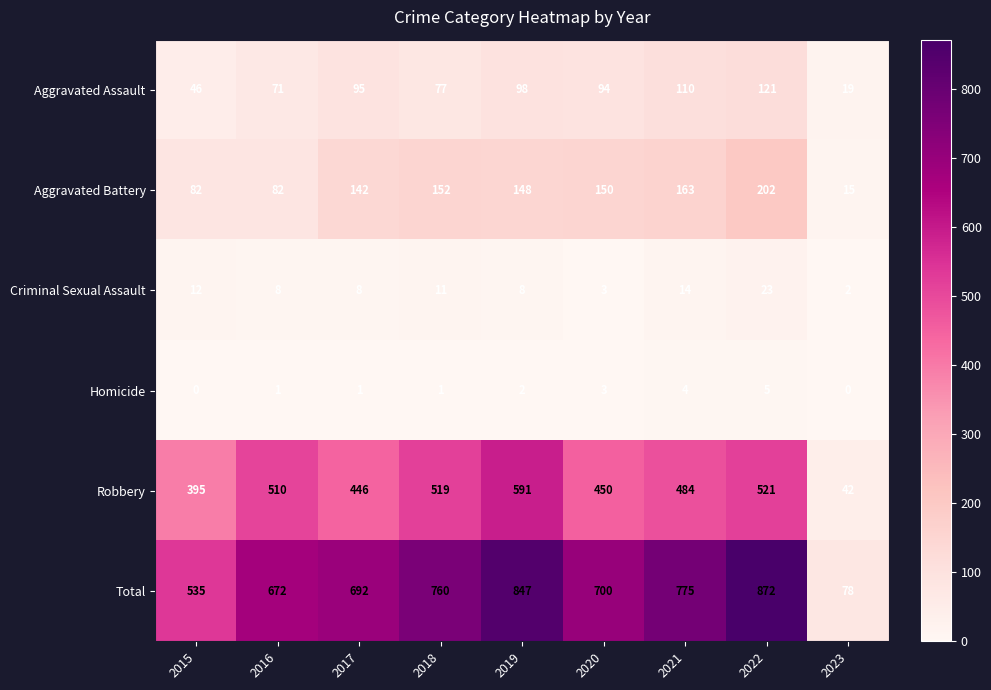

The Aggravated Battery series shows 329 at 2022. True or false?

False